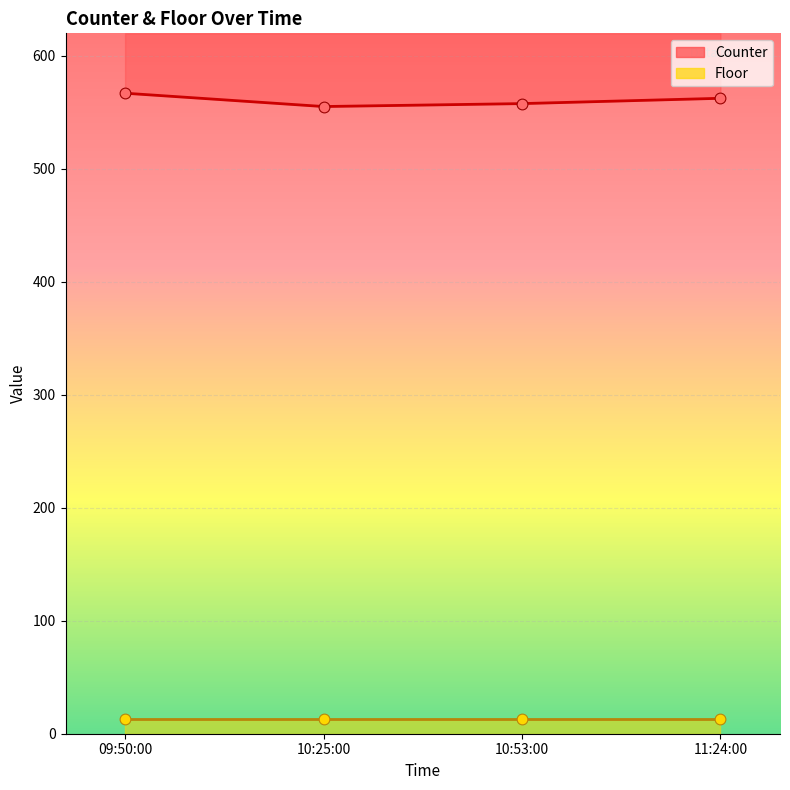

What is the ratio of the value at 10:25:00 to the value at 11:24:00?

1.0